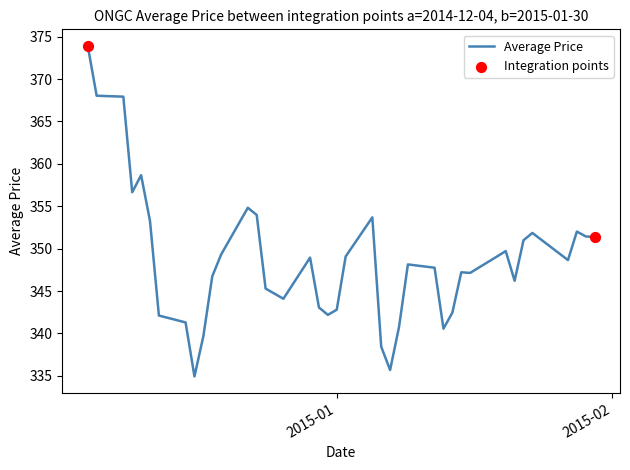

What is the smallest value displayed?

334.9